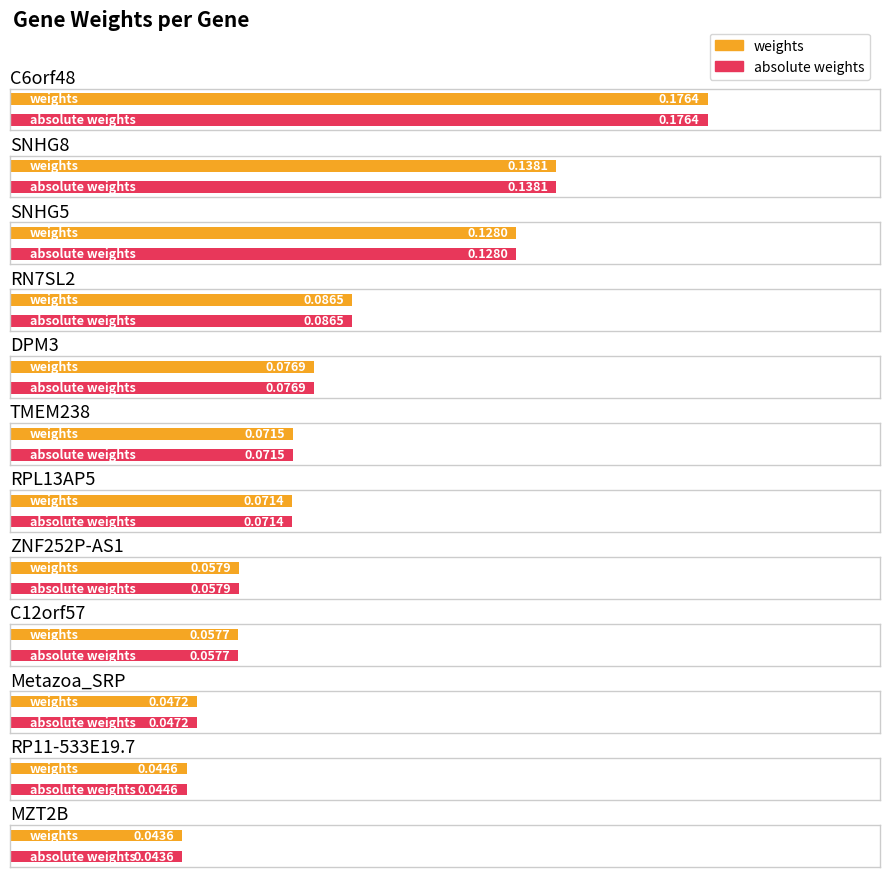

How many absolute weights values are between 0 and 1?

12